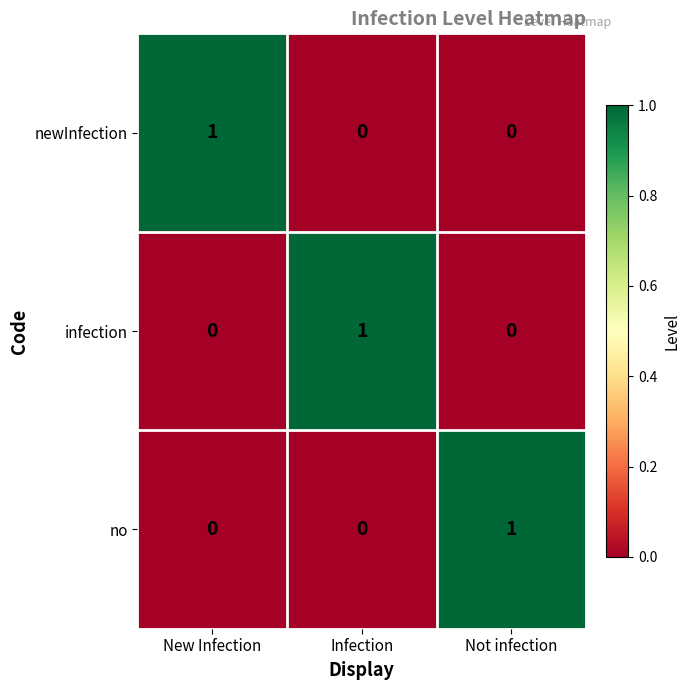

What is the total value across all series at Infection?

1